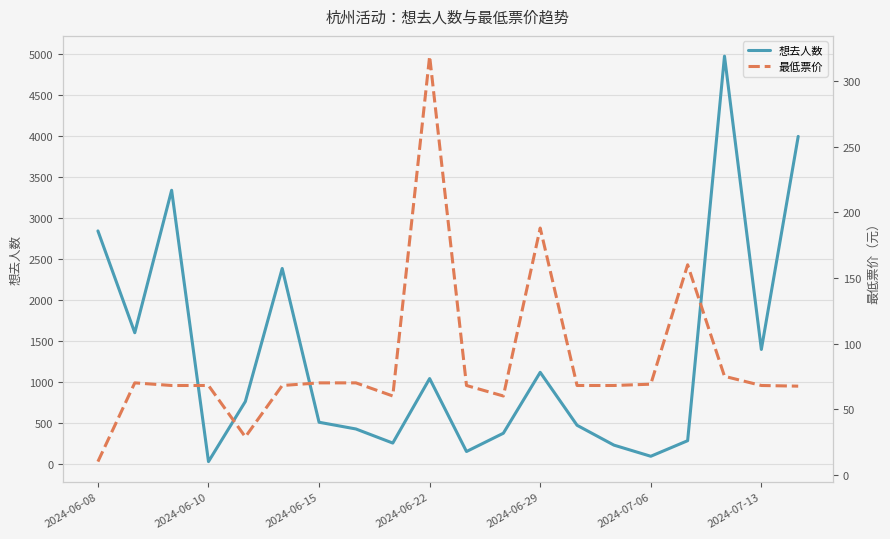

True or false: 想去人数 has a value of 341.1 at 2024-07-13.

False